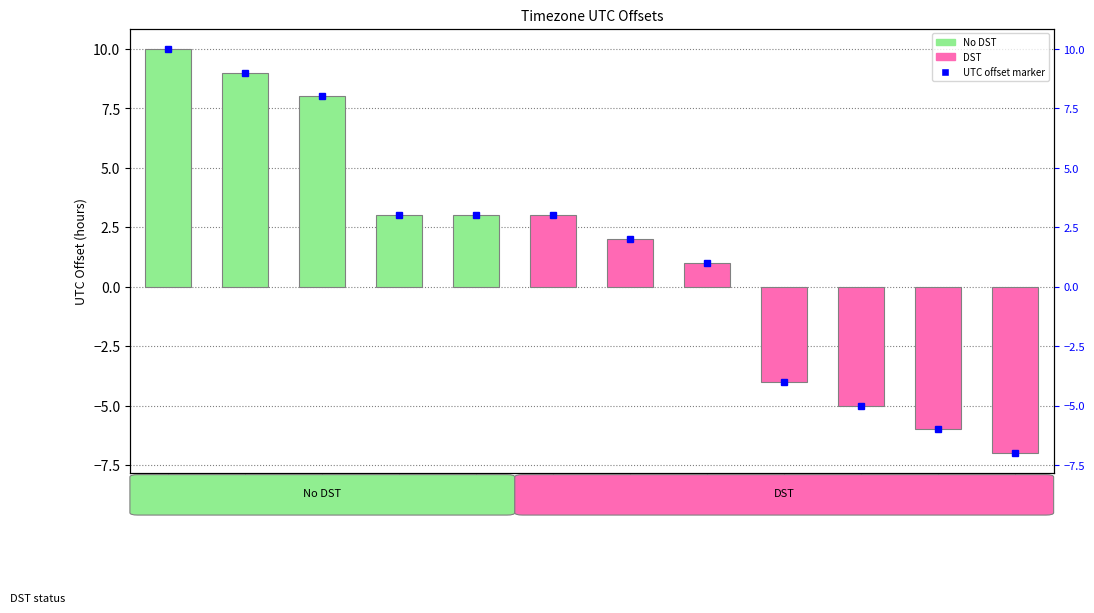

Which category has the lowest value across all series?

PDT